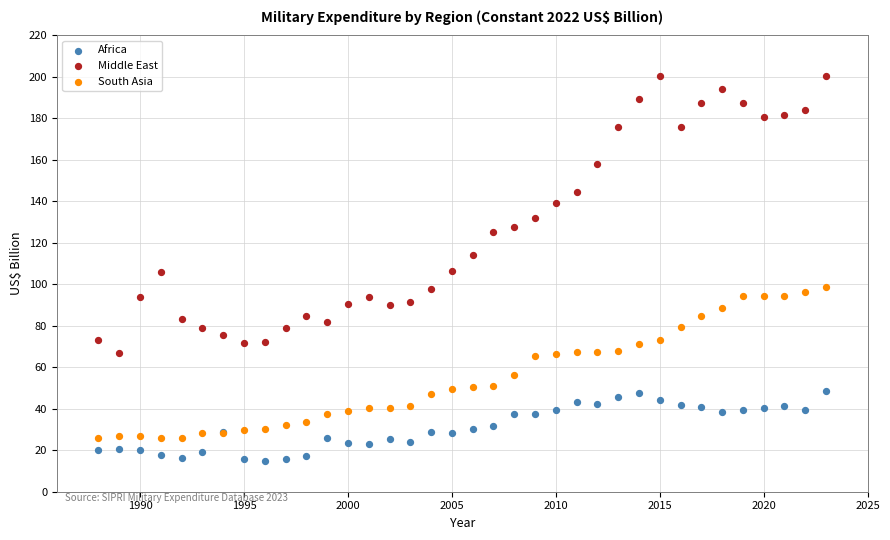

What are all the series names shown in the legend?

Africa, Middle East, South Asia